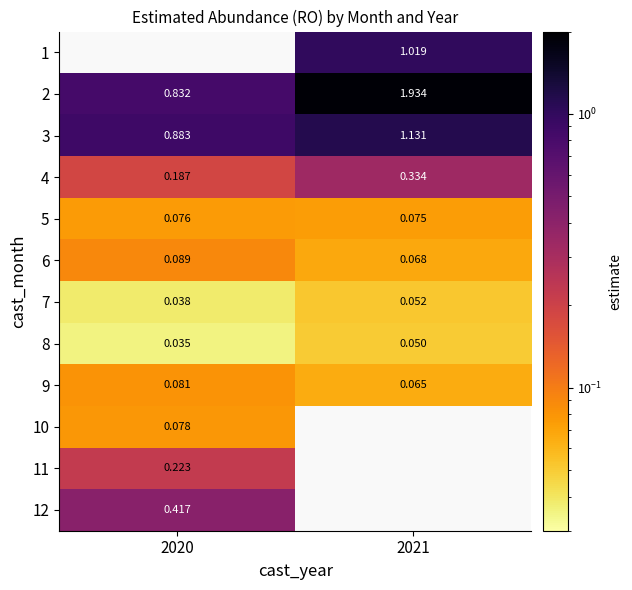

Is the value of 10 at 2020 greater than the value of 4 at 2021?

No